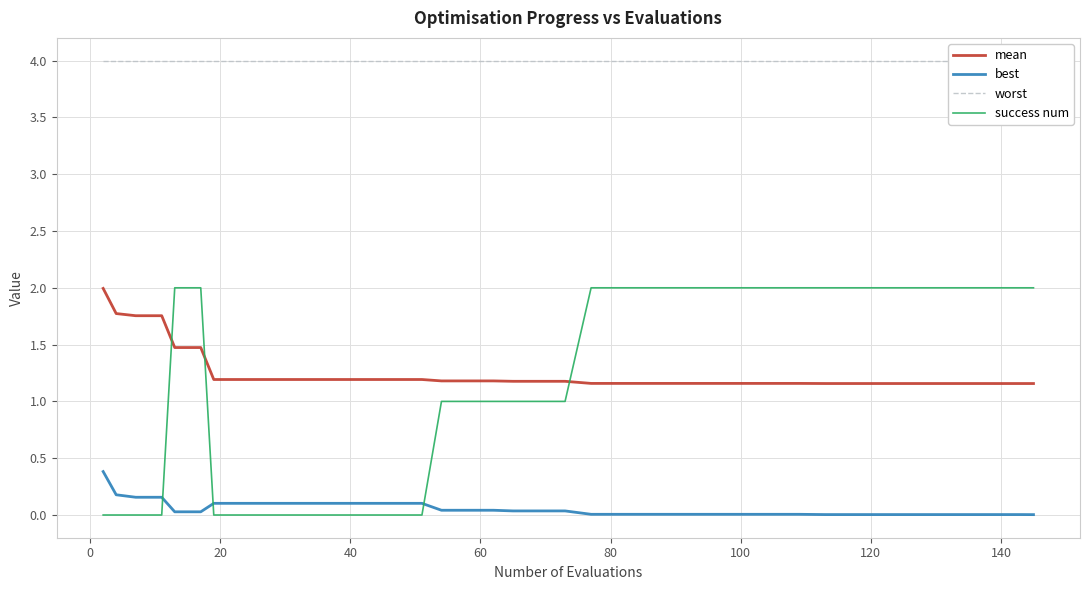

Which series ends up on top after the final intersection of success num and mean?

success num